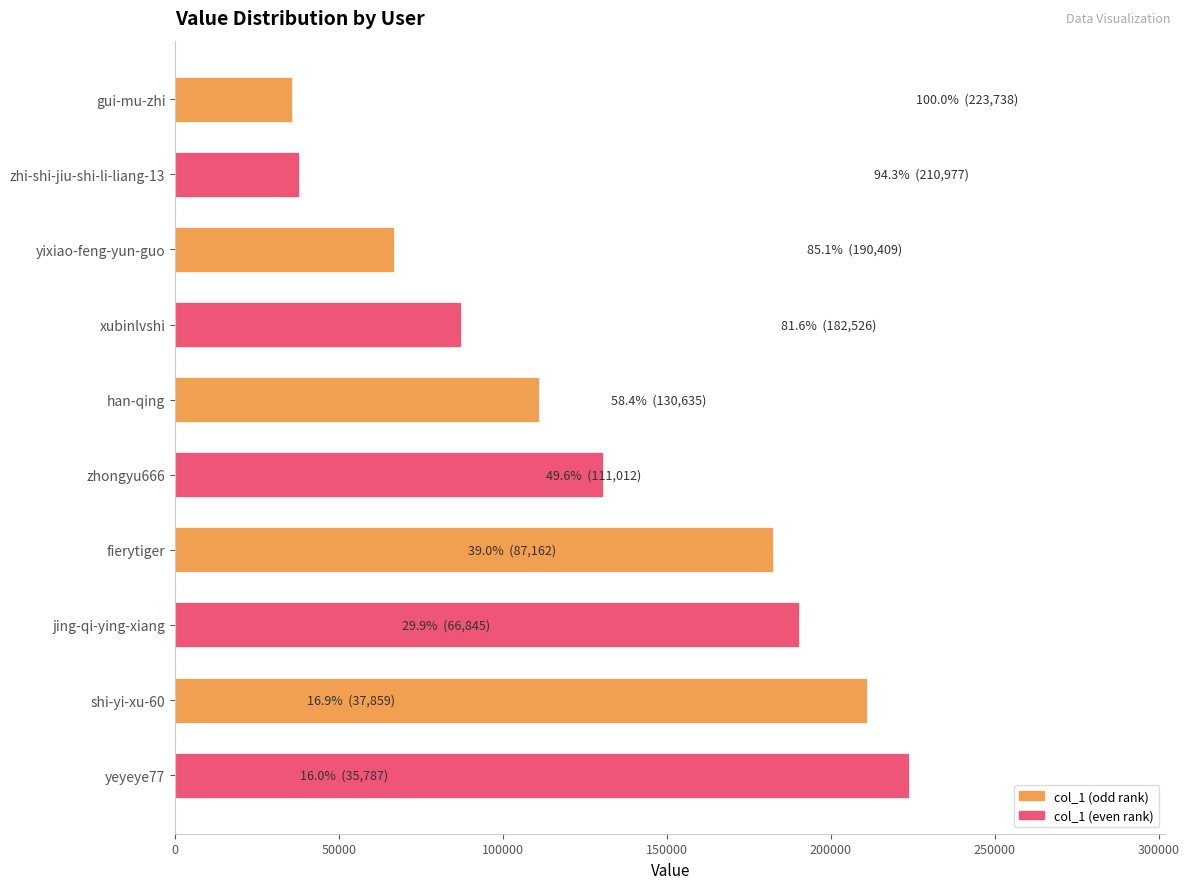

The value at yeyeye77 is 137953. True or false?

False